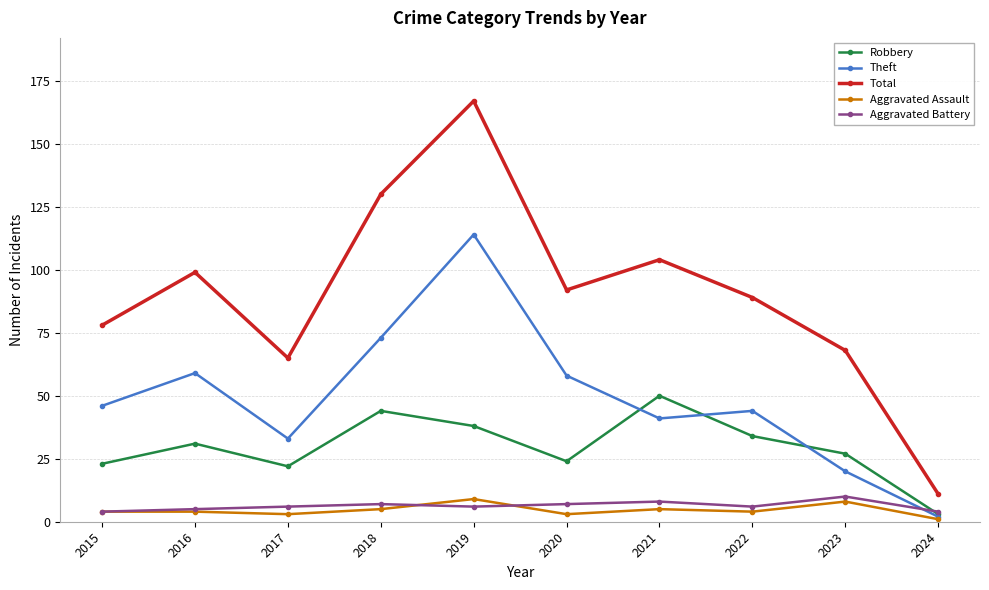

How many interior local valleys does the Total series have?

2